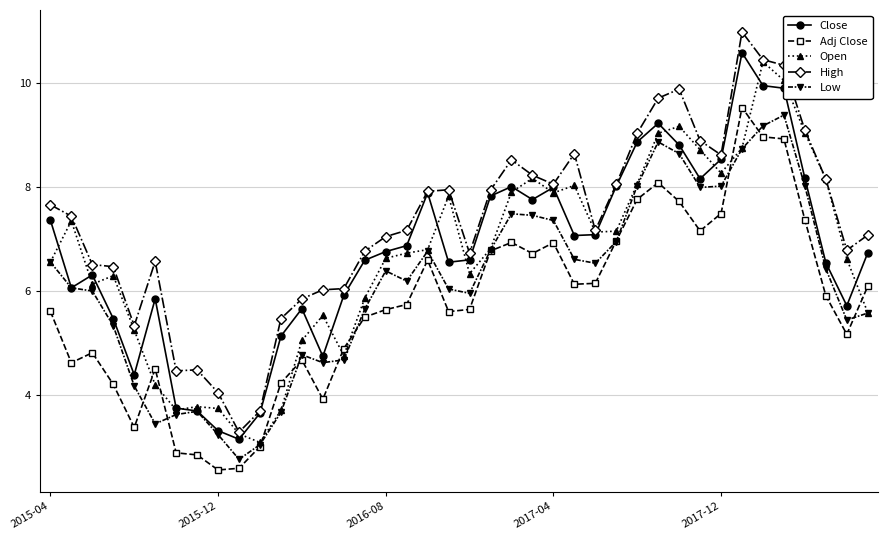

Is this an area chart (filled region under the line)?

No